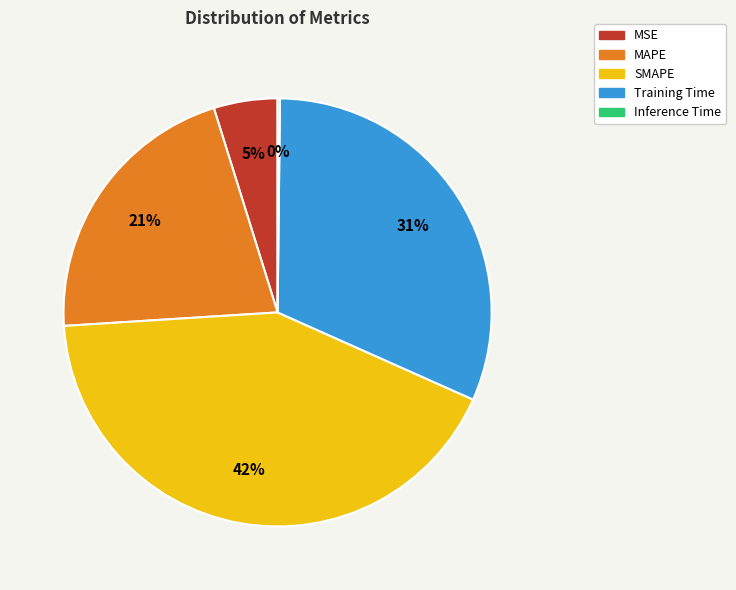

To the nearest percent, what percentage of the pie is MAPE?

21%